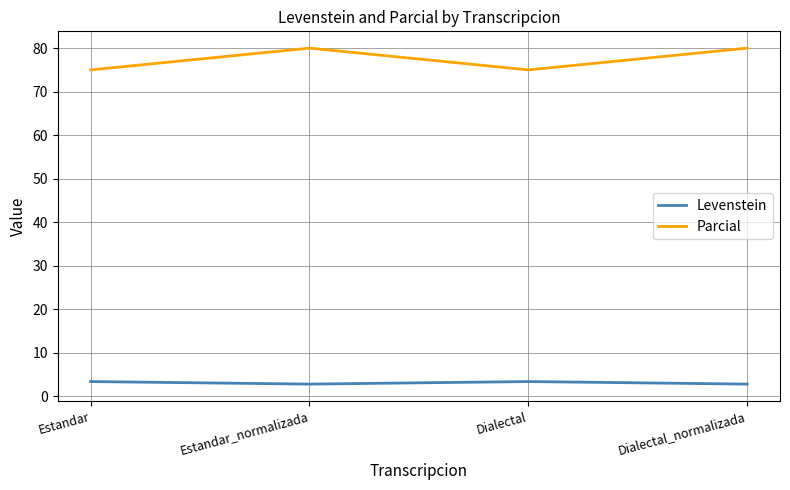

List the series in order of their peak value, lowest first.

Levenstein, Parcial